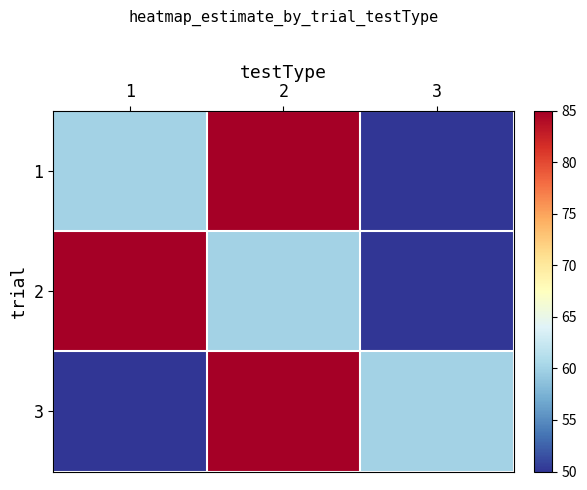

Reading right to left, transcribe all the data shown in this chart.

1: 3=50	2=85	1=60
2: 3=50	2=60	1=85
3: 3=60	2=85	1=50